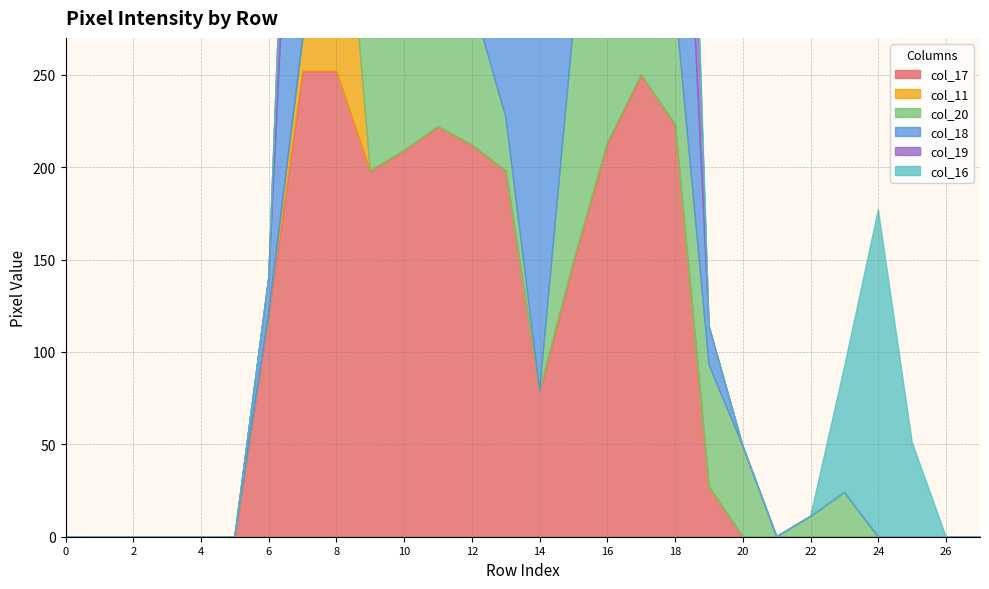

How many lines are shown in the chart?

6